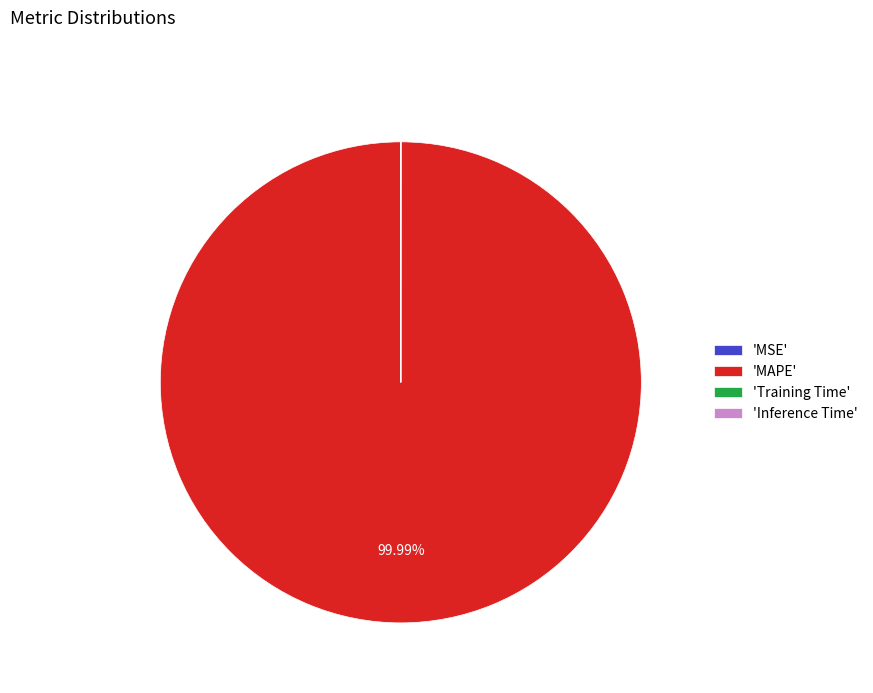

What is the largest slice in the pie chart?

'MAPE'